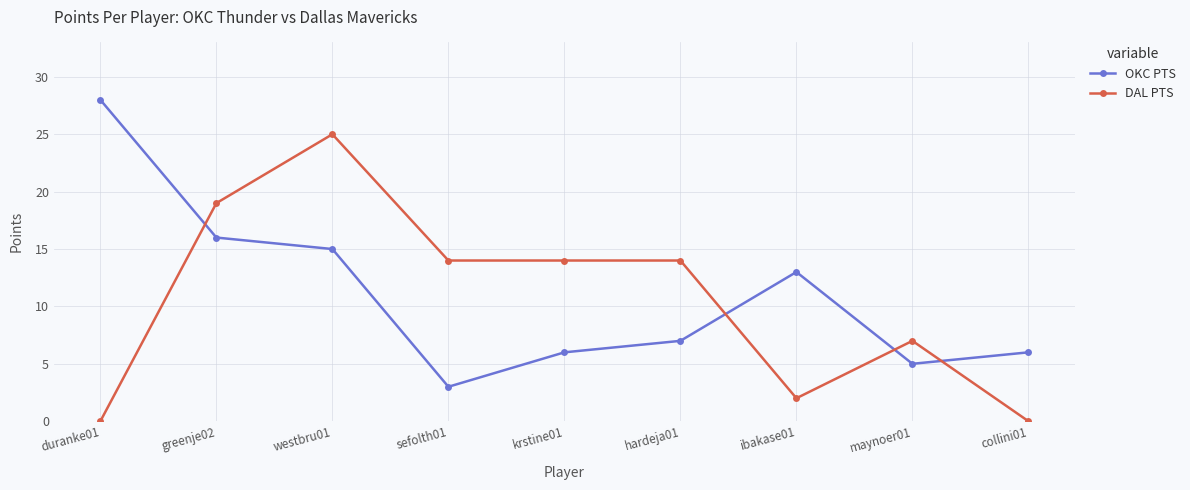

Does the chart display data point markers on the line(s)?

Yes